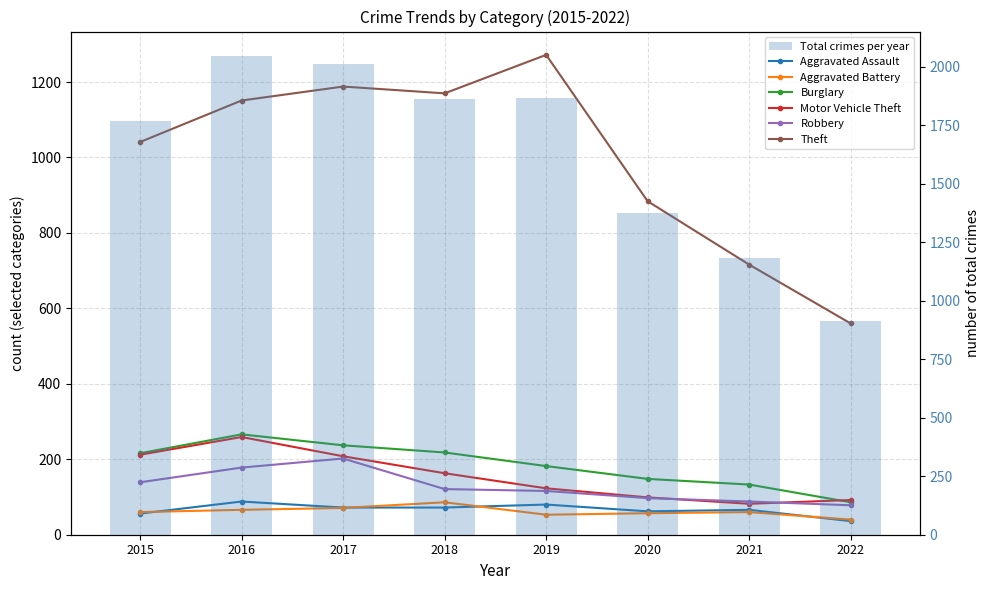

Reading left to right, list all the values displayed in this chart.

Aggravated Assault: 2015=56	2016=88	2017=72	2018=72	2019=80	2020=62	2021=66	2022=36
Aggravated Battery: 2015=60	2016=66	2017=71	2018=86	2019=53	2020=57	2021=60	2022=40
Burglary: 2015=216	2016=266	2017=237	2018=218	2019=182	2020=148	2021=133	2022=86
Motor Vehicle Theft: 2015=212	2016=259	2017=208	2018=163	2019=123	2020=99	2021=82	2022=92
Robbery: 2015=139	2016=178	2017=202	2018=121	2019=116	2020=97	2021=88	2022=78
Theft: 2015=1041	2016=1151	2017=1188	2018=1170	2019=1272	2020=884	2021=716	2022=560